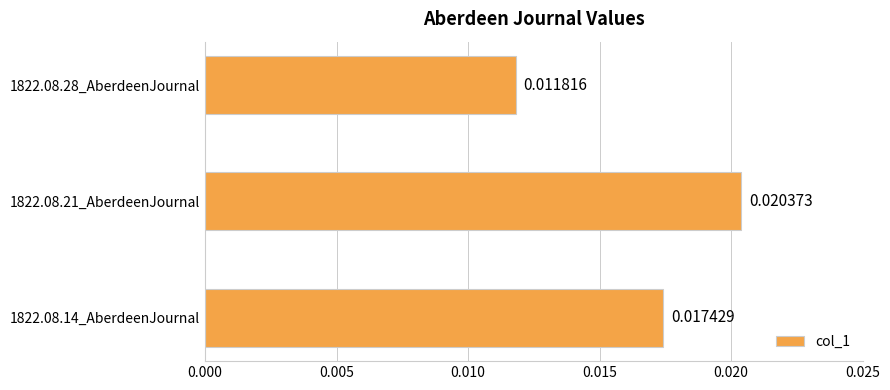

Count the values in the range 0 to 1.

3